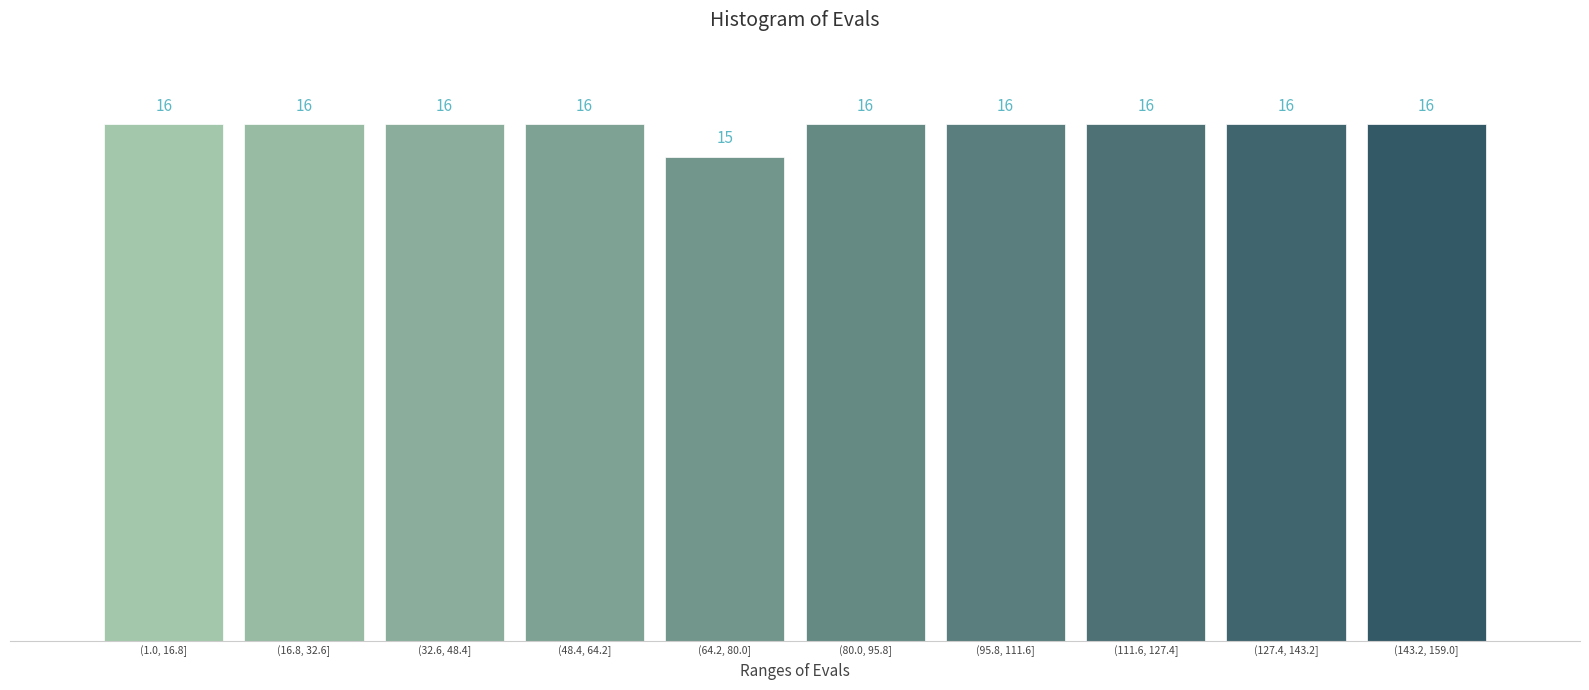

Reading right to left, what are all the values shown in this chart?

(143.2, 159.0]=16	(127.4, 143.2]=16	(111.6, 127.4]=16	(95.8, 111.6]=16	(80.0, 95.8]=16	(64.2, 80.0]=15	(48.4, 64.2]=16	(32.6, 48.4]=16	(16.8, 32.6]=16	(1.0, 16.8]=16